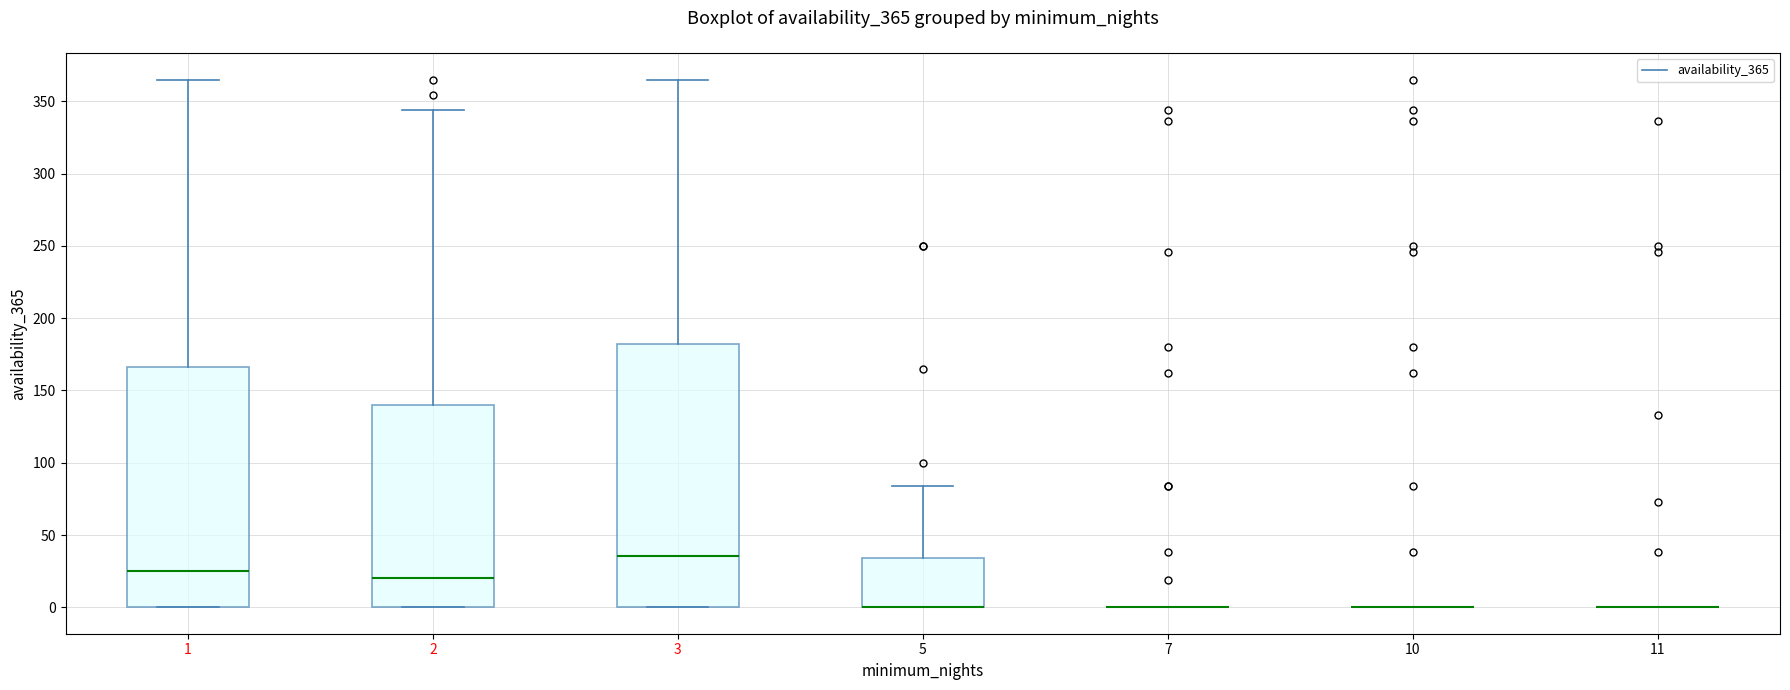

Which box is the tallest, from its lower edge to its upper edge?

3